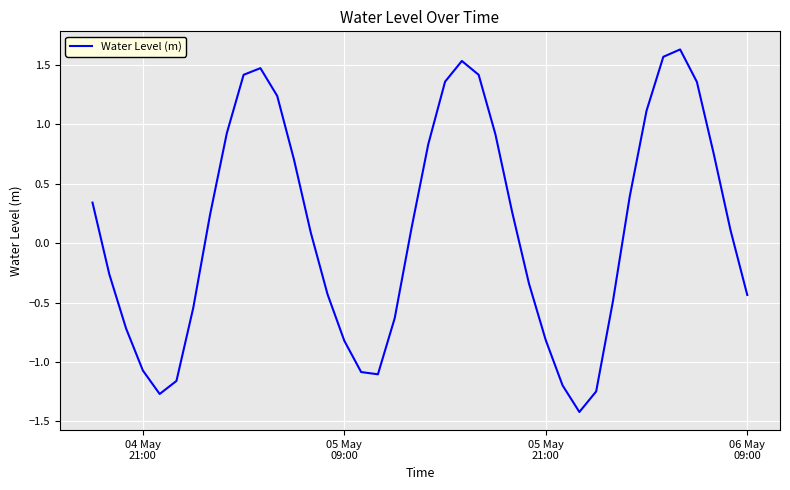

How many distinct data groups are displayed?

1